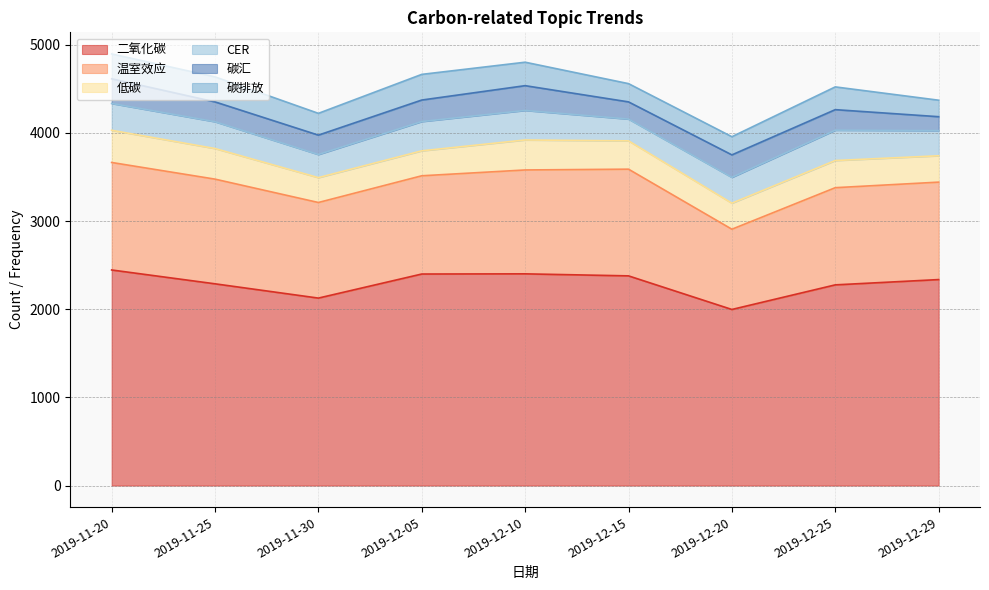

What is the sum of the 碳汇 values at 2019-12-15 and 2019-12-25?

428